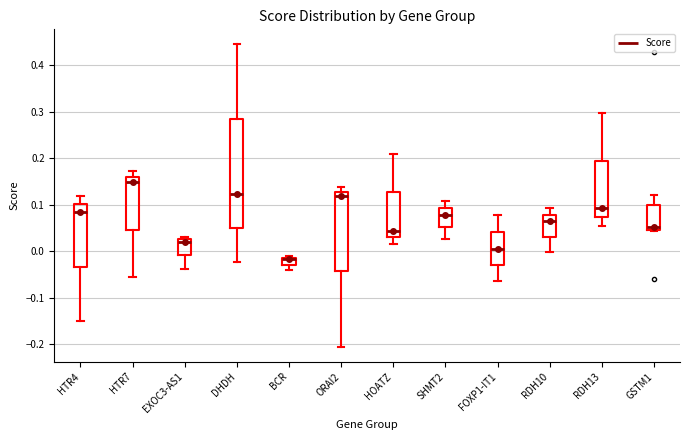

Reading left to right, read every box against the y-axis: the position of its median line, the range the box covers, and the ends of its whiskers. The values are not printed on the chart, so give them approximately, as read against the axis.

HTR4: median 0.08, box -0.03 to 0.10, whiskers -0.15 to 0.12
HTR7: median 0.15, box 0.05 to 0.16, whiskers -0.05 to 0.17
EXOC3-AS1: median 0.02, box -0.01 to 0.03, whiskers -0.04 to 0.03 (just above the box's upper edge)
DHDH: median 0.12, box 0.05 to 0.28, whiskers -0.02 to 0.44
BCR: median -0.02, box -0.03 to -0.01, whiskers -0.04 to -0.01 (just above the box's upper edge)
ORAI2: median 0.12, box -0.04 to 0.13, whiskers -0.20 to 0.14
HOATZ: median 0.04, box 0.03 to 0.13, whiskers 0.02 to 0.21
SHMT2: median 0.08, box 0.05 to 0.09, whiskers 0.03 to 0.11
FOXP1-IT1: median 0.00, box -0.03 to 0.04, whiskers -0.06 to 0.08
RDH10: median 0.06, box 0.03 to 0.08, whiskers 0.00 to 0.09
RDH13: median 0.09, box 0.07 to 0.19, whiskers 0.05 to 0.30
GSTM1: median 0.05 (just above the box's lower edge), box 0.05 to 0.10, whiskers 0.04 to 0.12